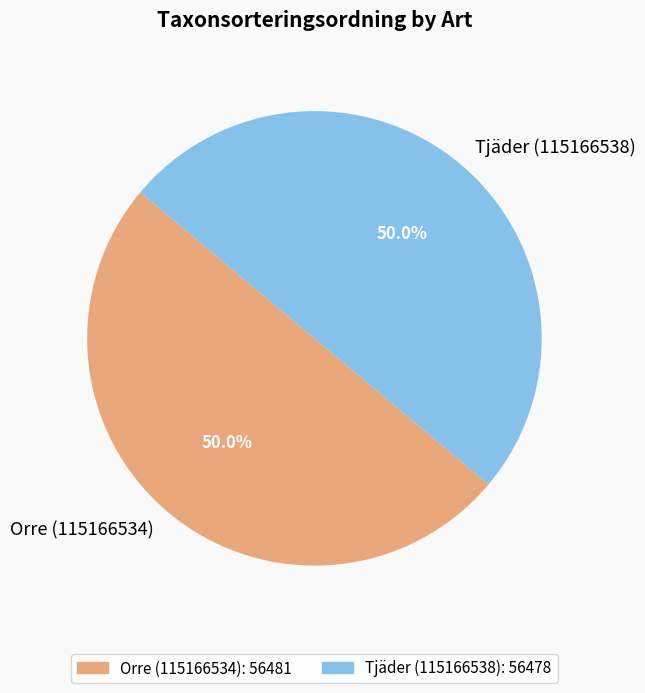

What portion of the pie excludes Tjäder (115166538): 56478?

50.0%